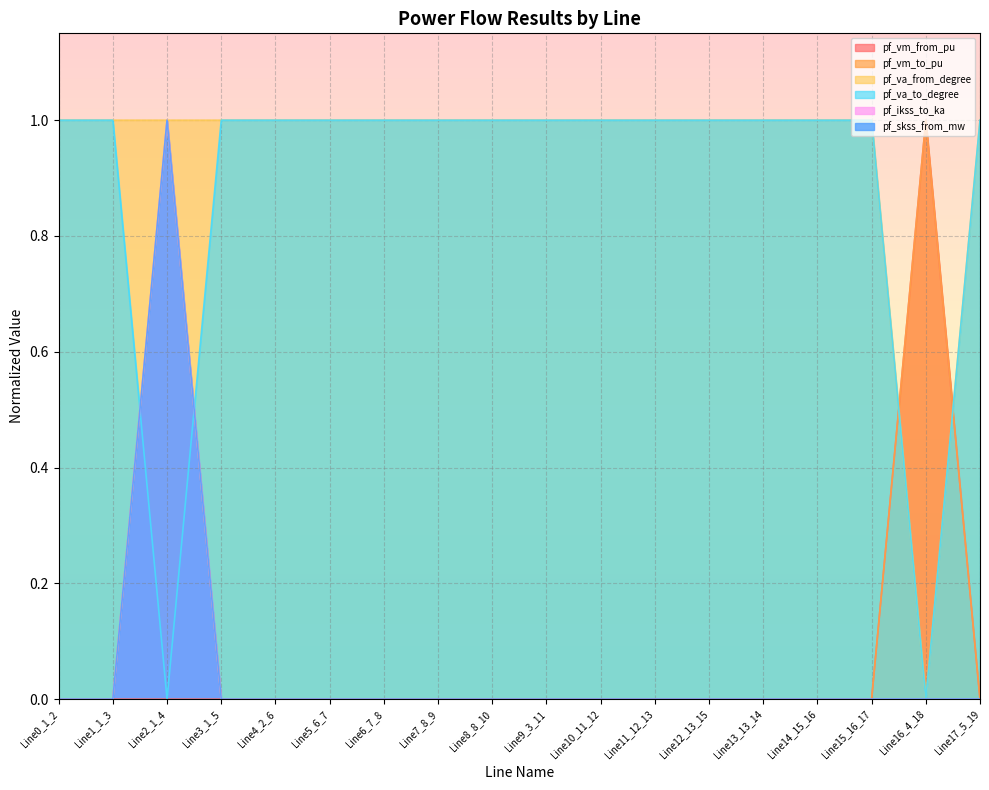

What are all the series names shown in the legend?

pf_vm_from_pu, pf_vm_to_pu, pf_va_from_degree, pf_va_to_degree, pf_ikss_to_ka, pf_skss_from_mw